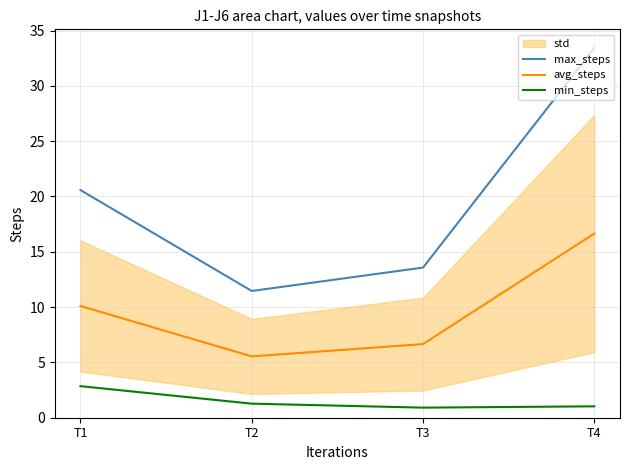

At which label does min_steps reach its peak?

T1